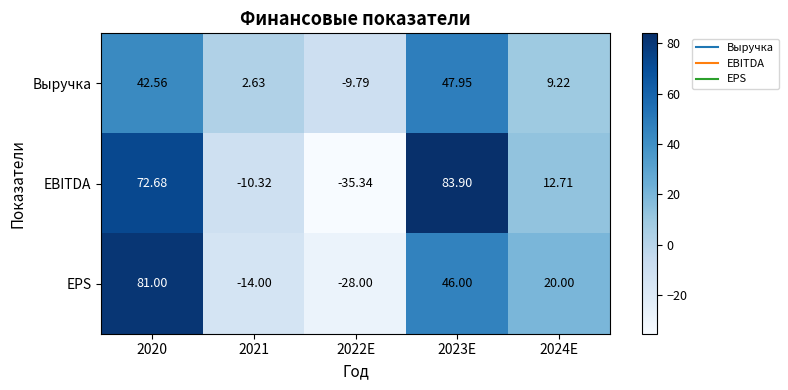

At 2020, list the series in order from largest to smallest.

EPS, EBITDA, Выручка